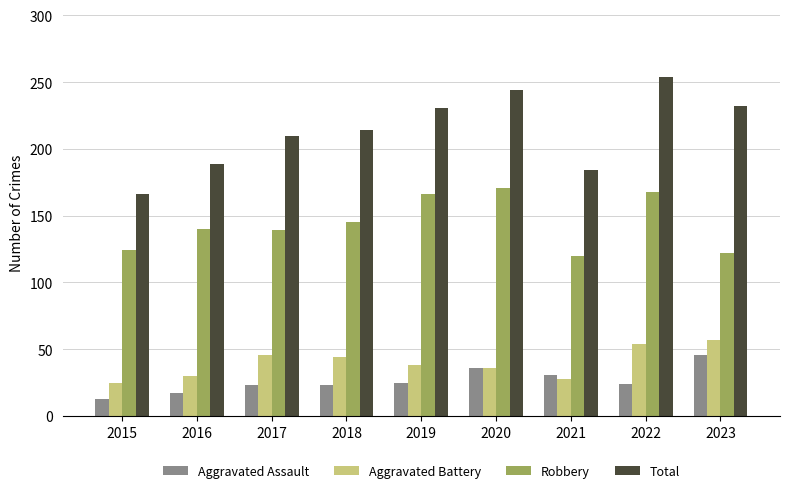

How many data points does each series have?

9